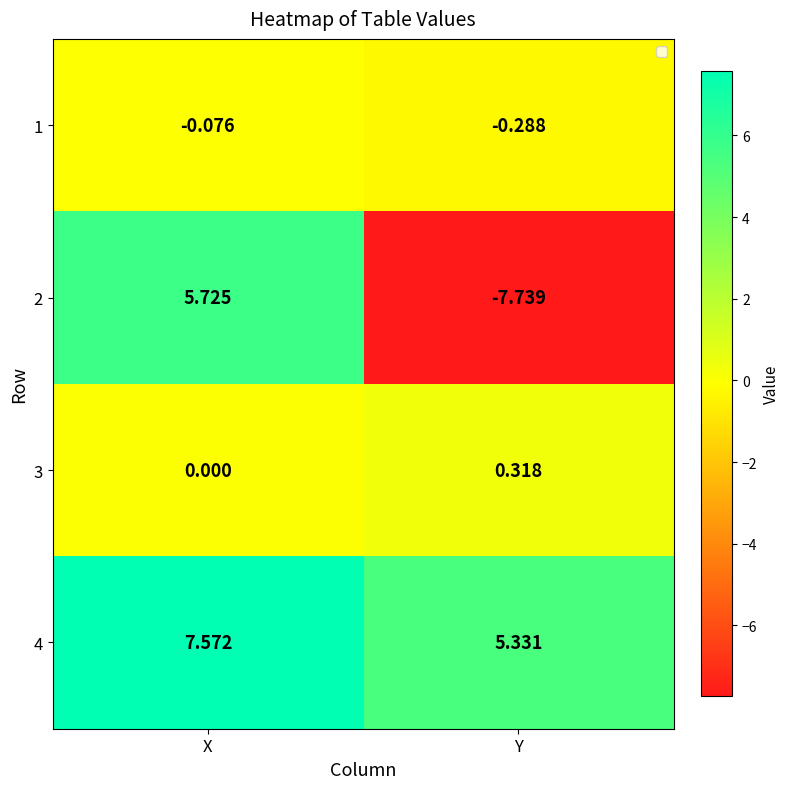

At which label does 4 reach its peak?

X